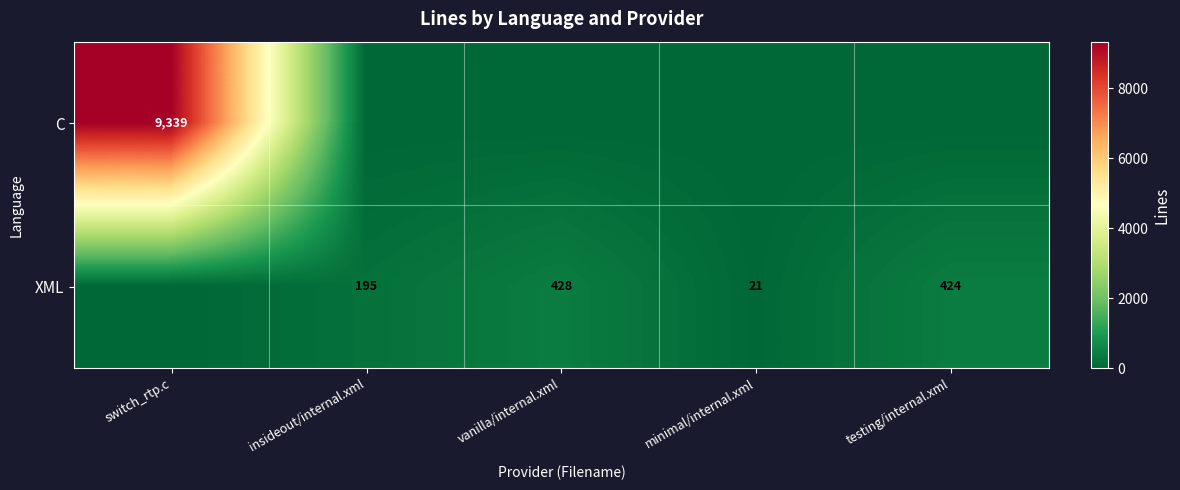

True or false: XML has a value of 428 at vanilla/internal.xml.

True